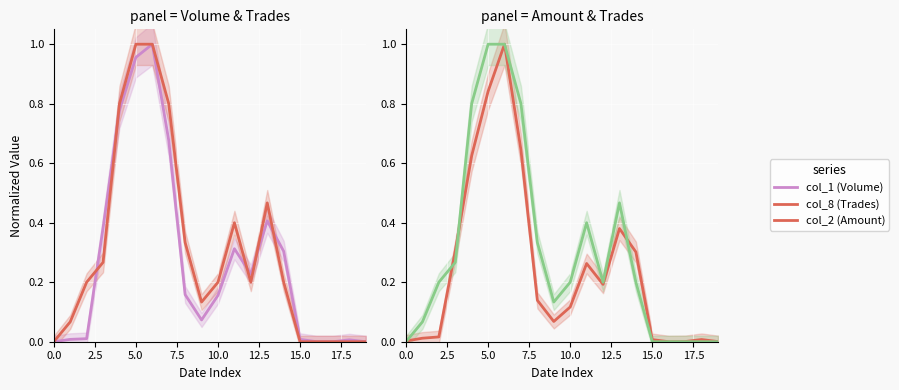

Which series has the widest spread of values?

col_1 (Volume)